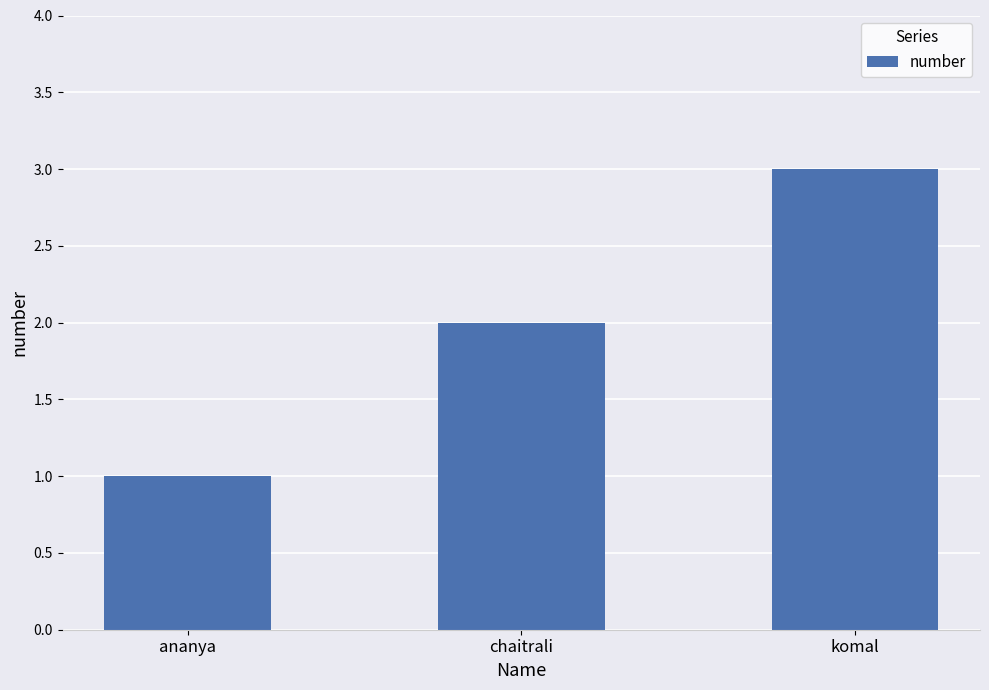

Where is the data nearest to the value 2?

chaitrali